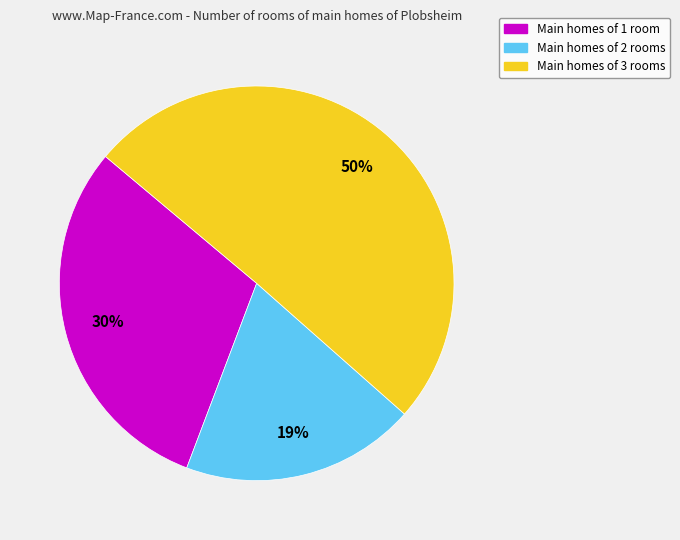

Is there any slice that represents more than half of the pie?

Yes